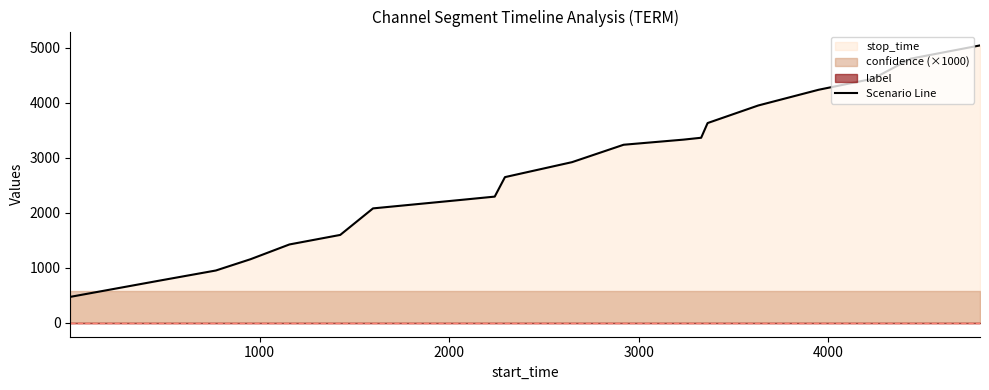

What is the minimum value for Scenario Line?

472